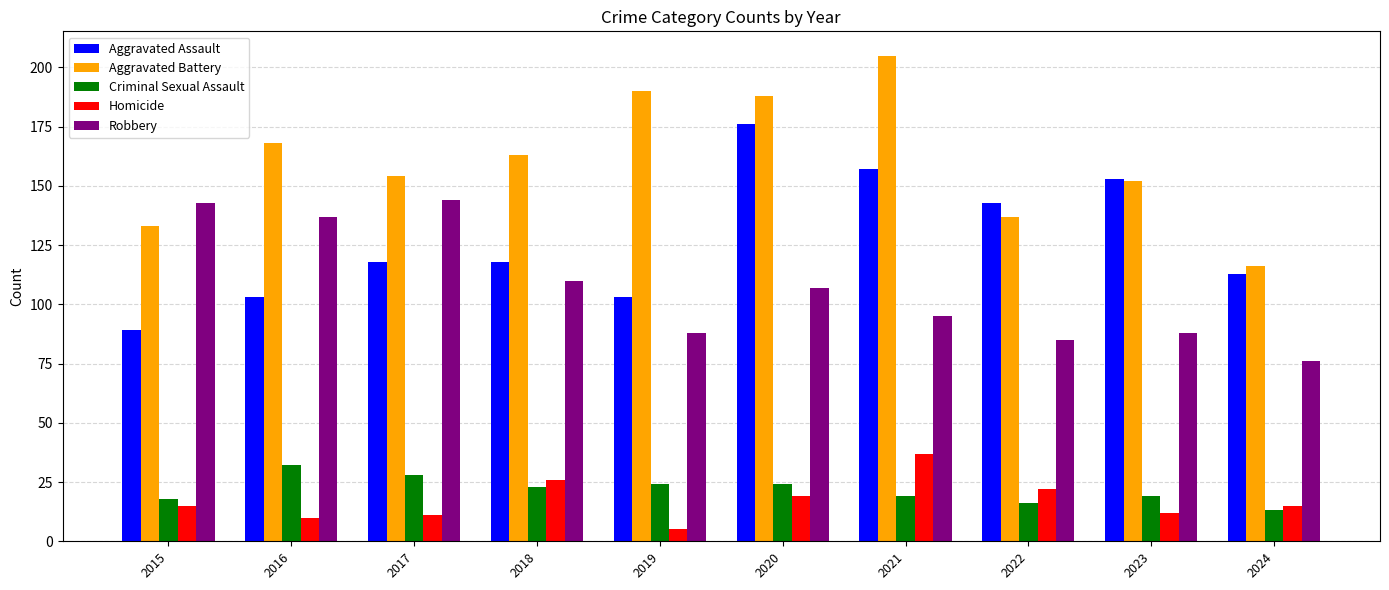

What is the spread (max minus min) of values at 2024?

103